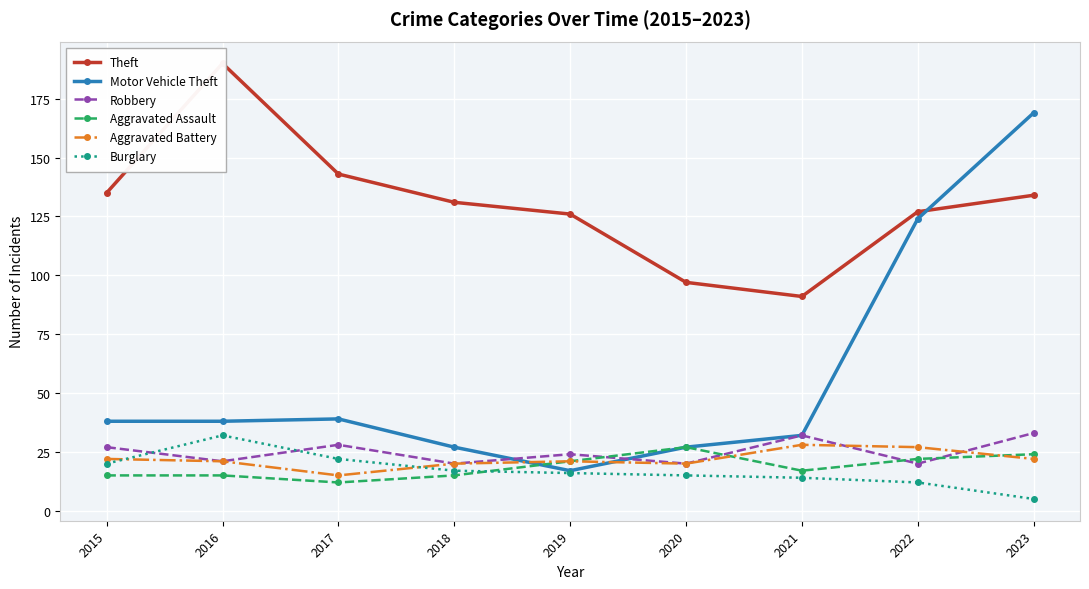

True or false: Motor Vehicle Theft has a value of 38 at 2015.

True